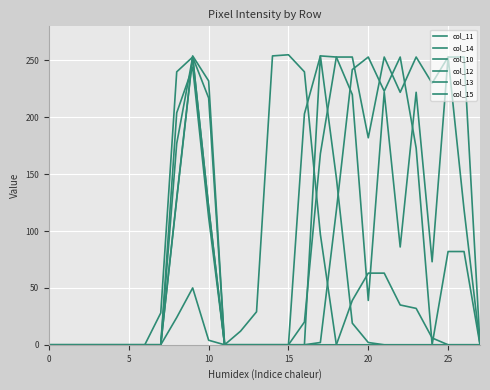

How many lines are shown in the chart?

6